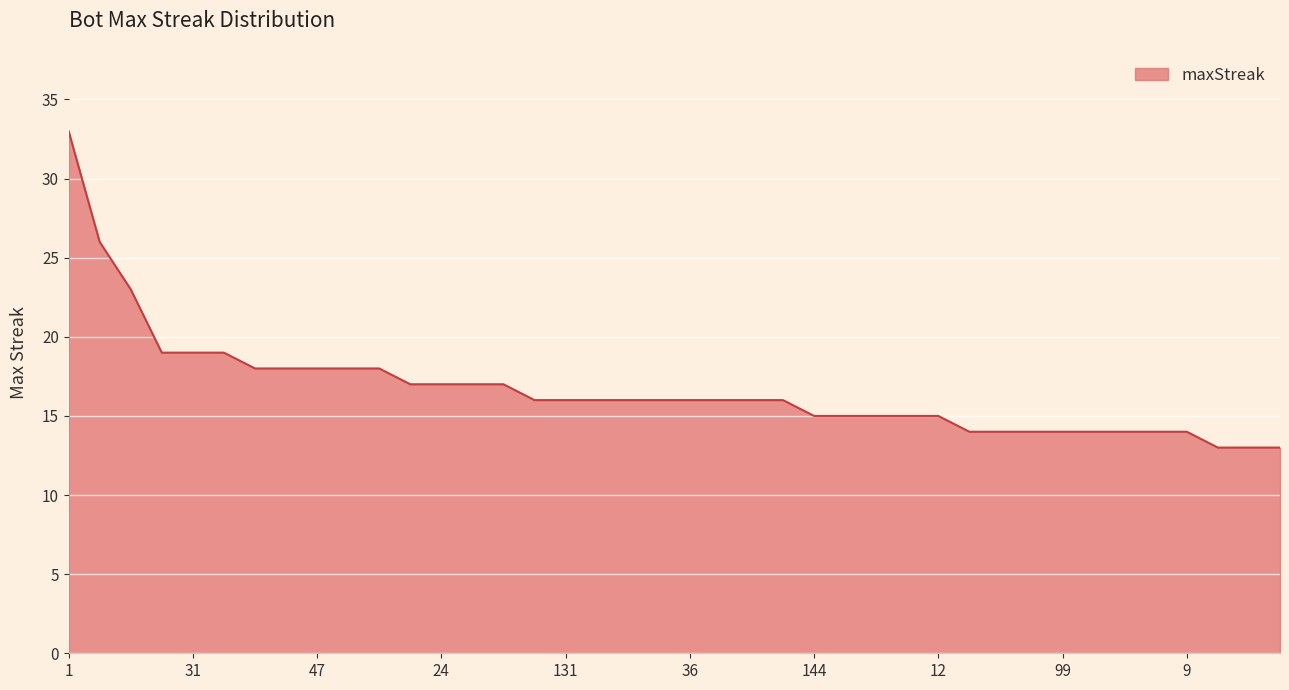

Count the number of categories in the chart.

40